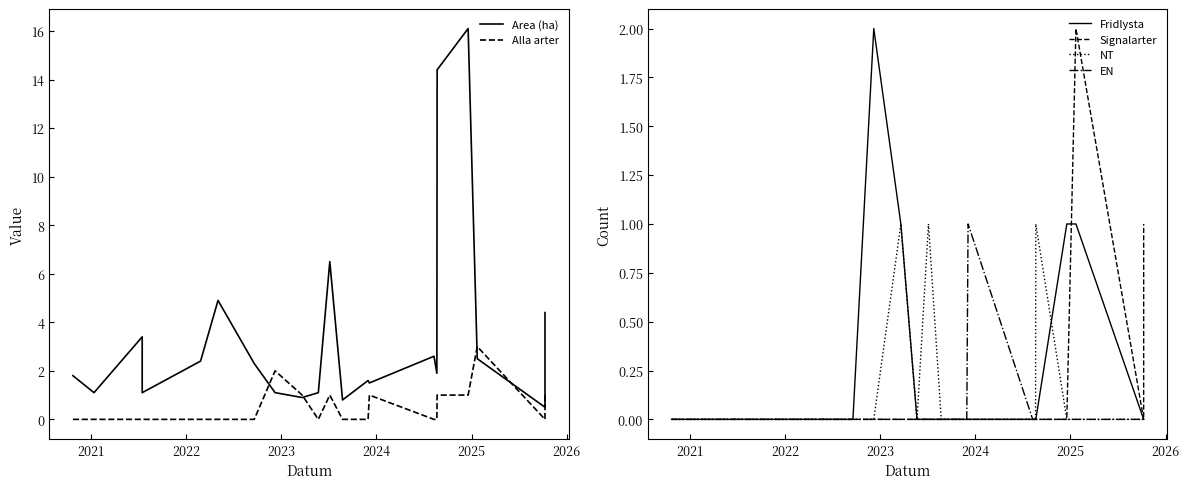

Which series has the largest range (max minus min)?

Area (ha)